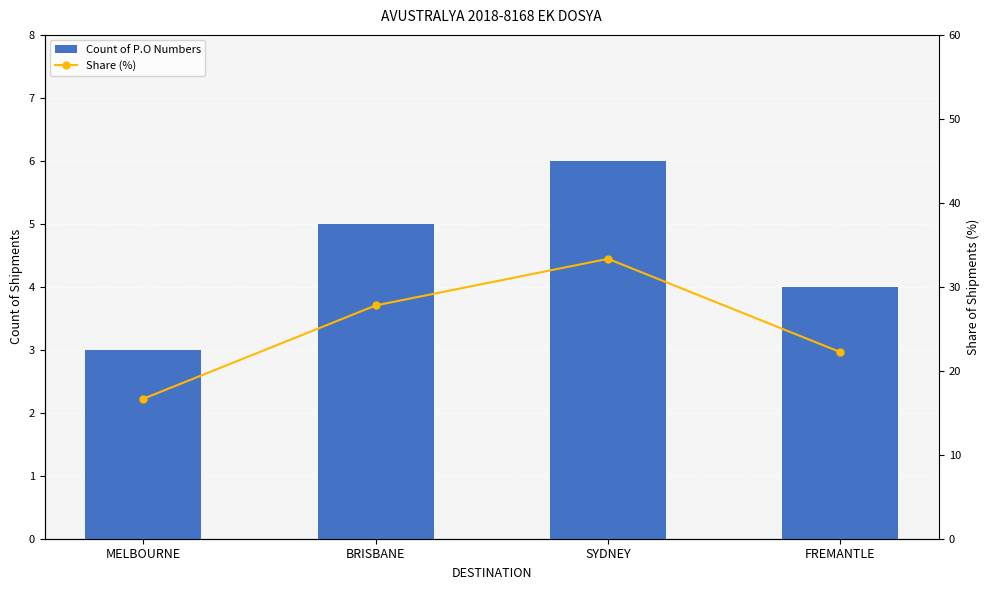

How many values in the Share (%) series are below 27?

2